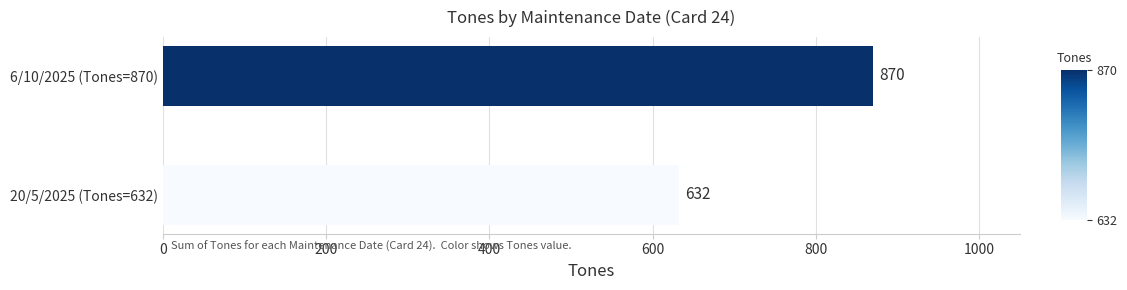

How many series are shown in this chart?

1